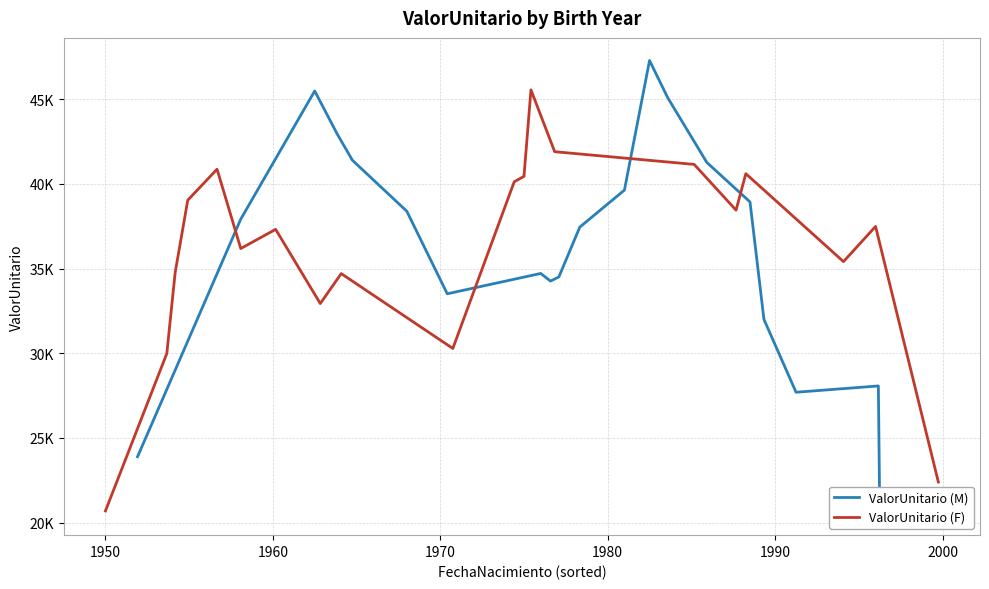

What are all the series names shown in the legend?

ValorUnitario (M), ValorUnitario (F)